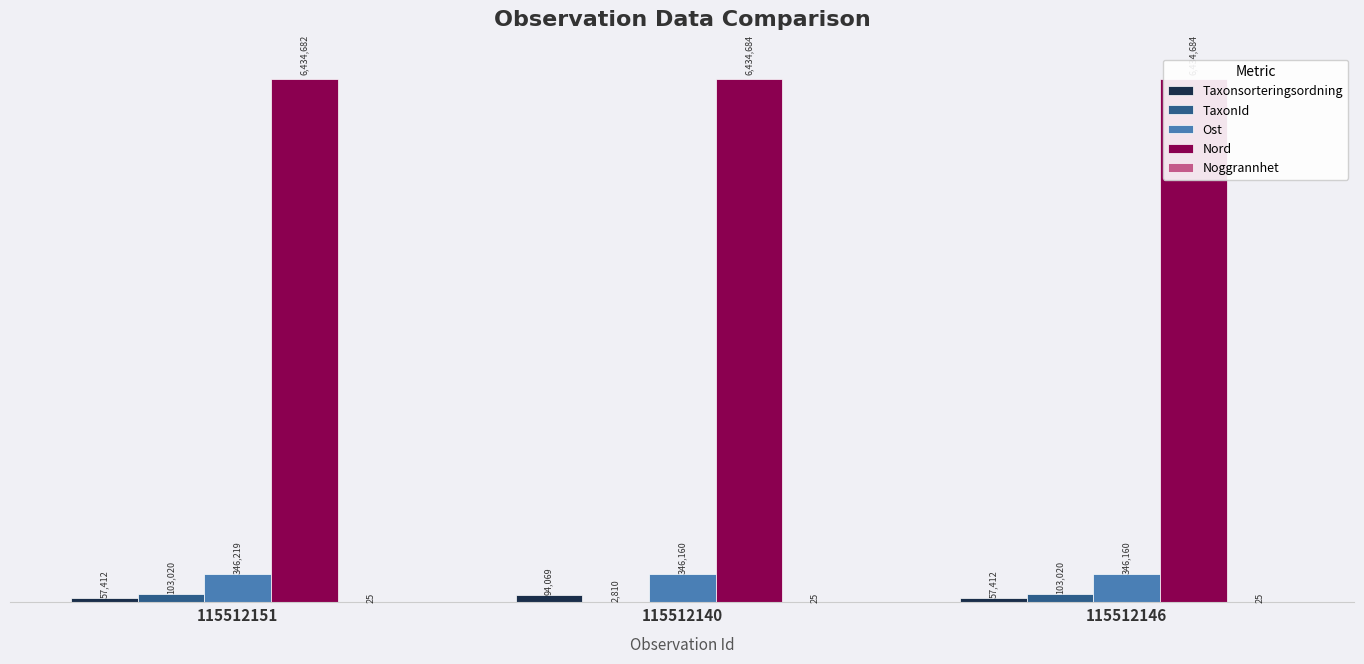

Which series has the largest range (max minus min)?

TaxonId